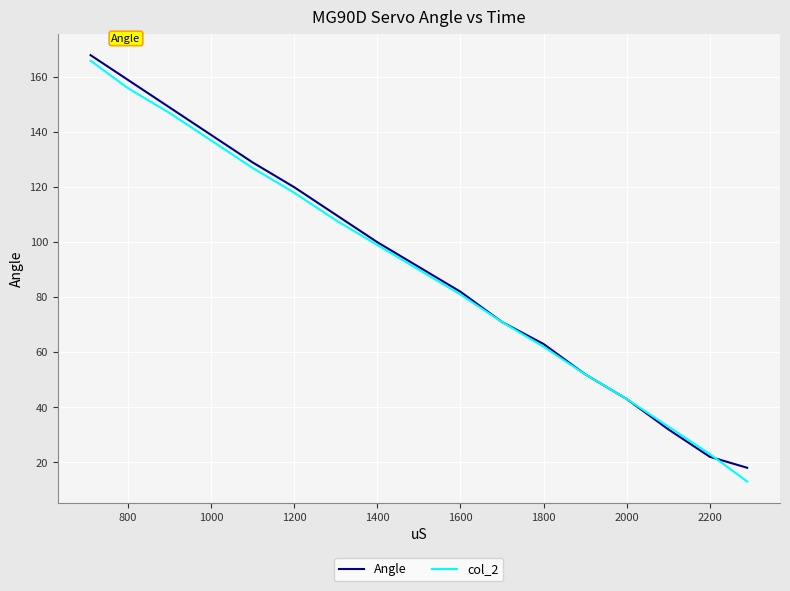

True or false: col_2 has more than 0 interior local peaks.

False